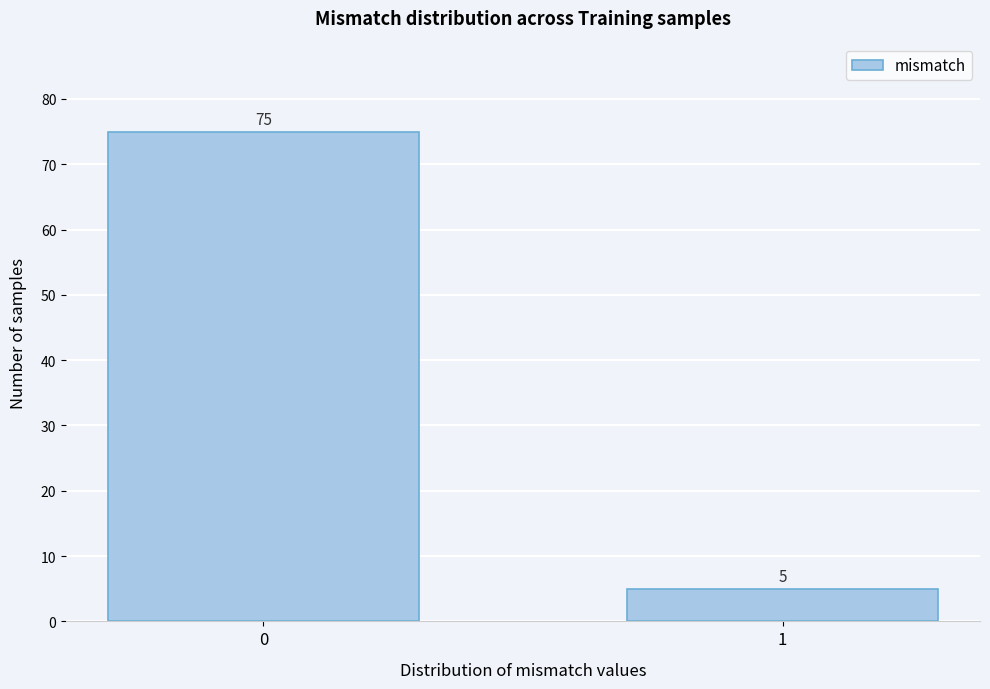

Reading left to right, list all the values displayed in this chart.

0=75	1=5